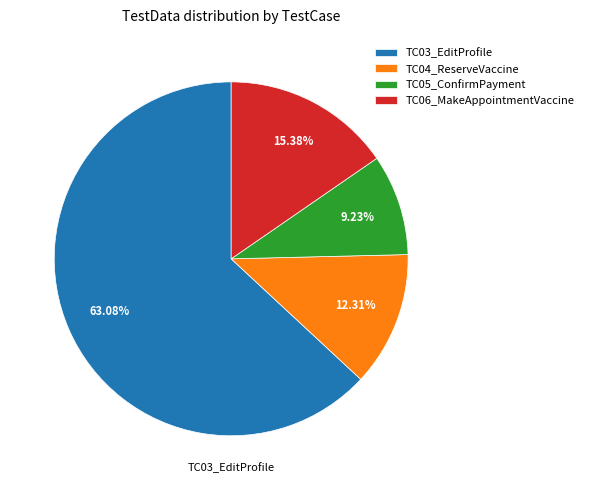

Does any single category account for the majority?

Yes